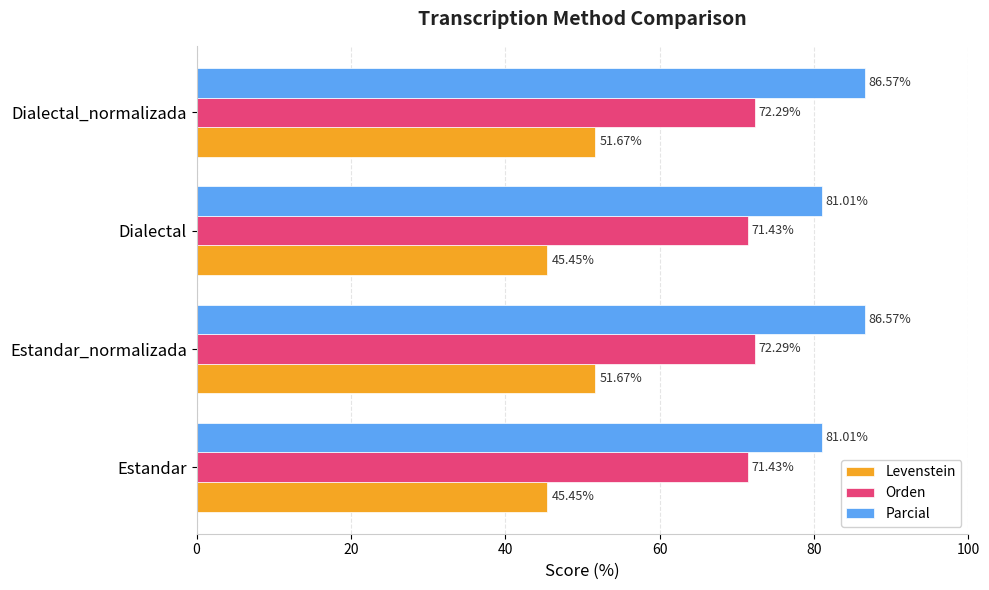

Rank the series by their maximum value, from lowest to highest.

Levenstein, Orden, Parcial